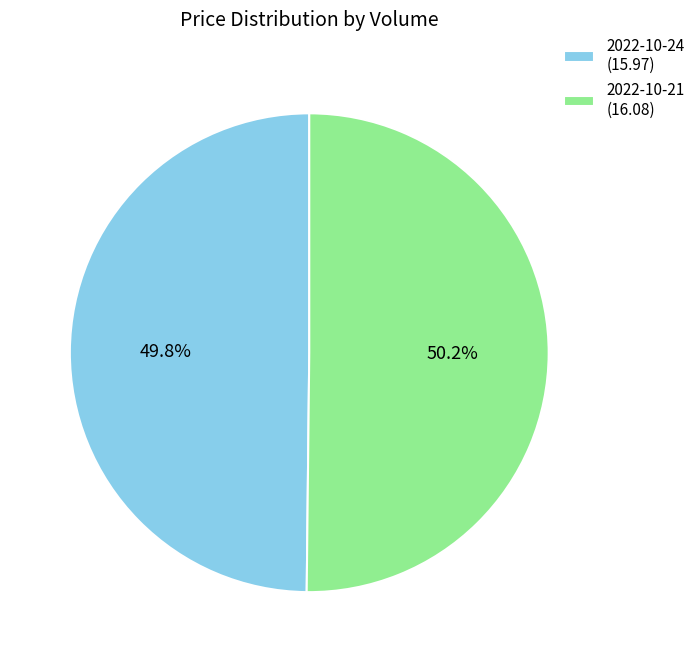

Is there any slice that represents more than half of the pie?

Yes